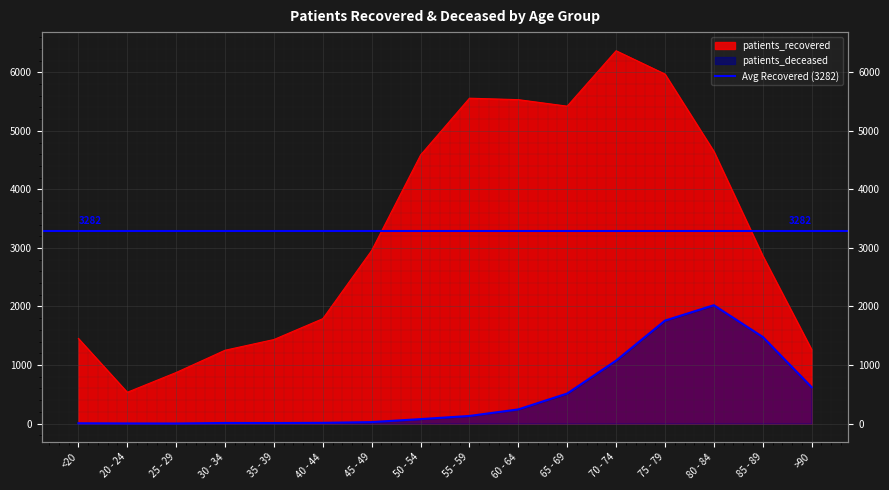

How many data points does each series have?

16